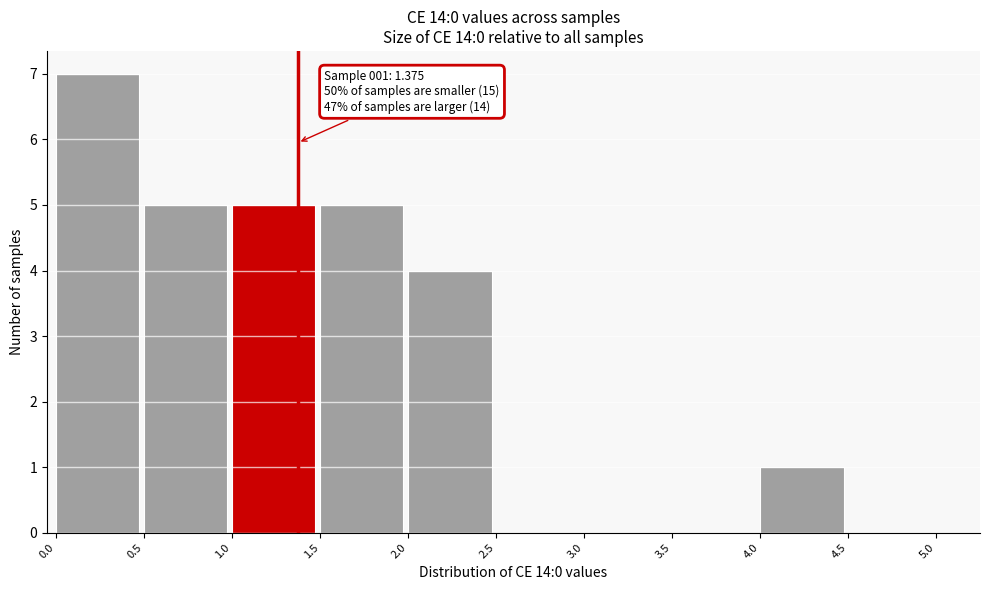

Which range on the x-axis has the tallest bar?

0.0 to 0.5